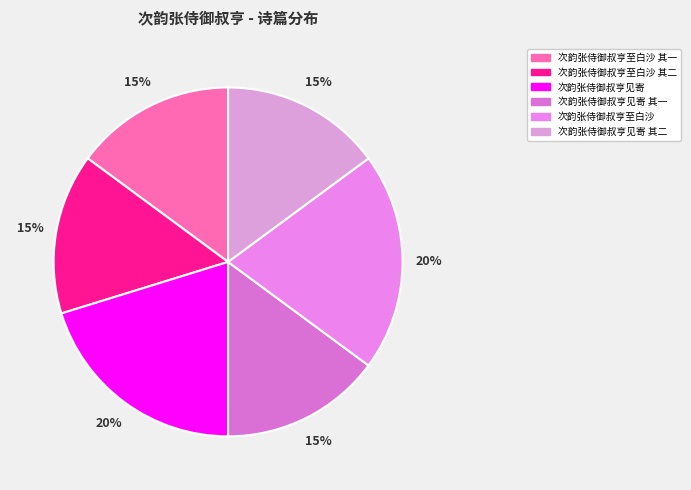

Is there any slice that represents more than half of the pie?

No